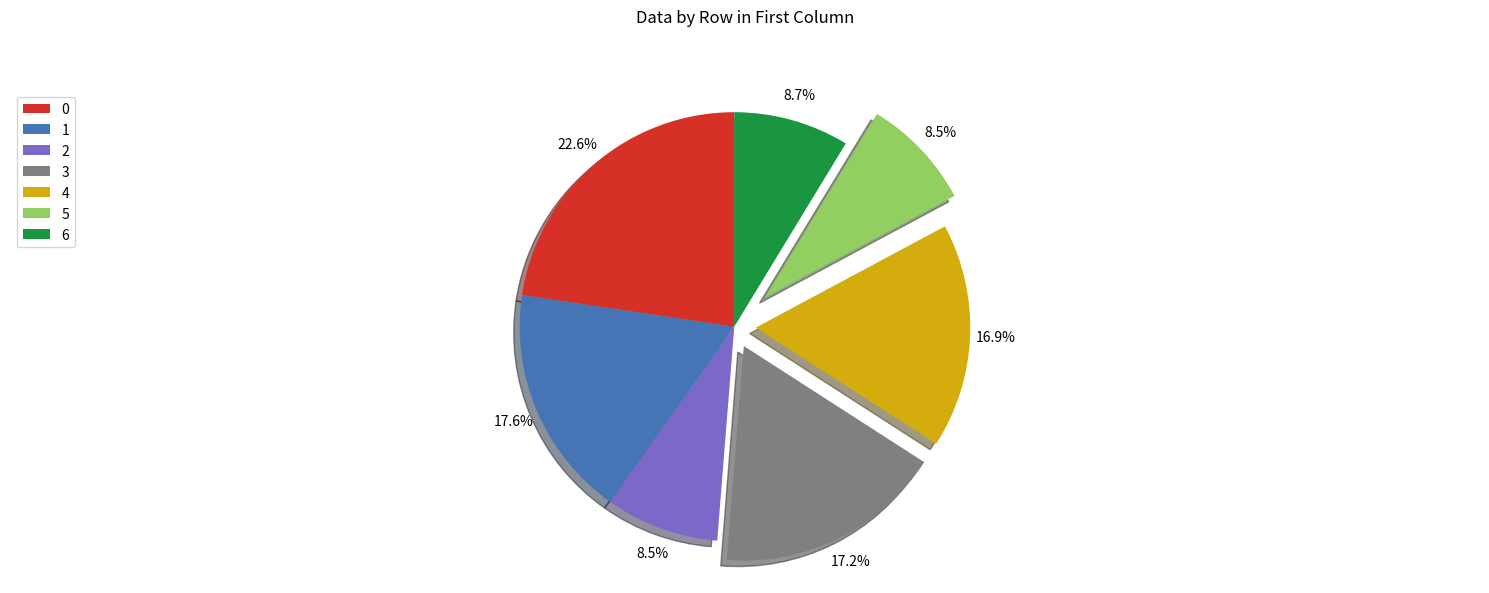

How many segments does this pie chart have?

7